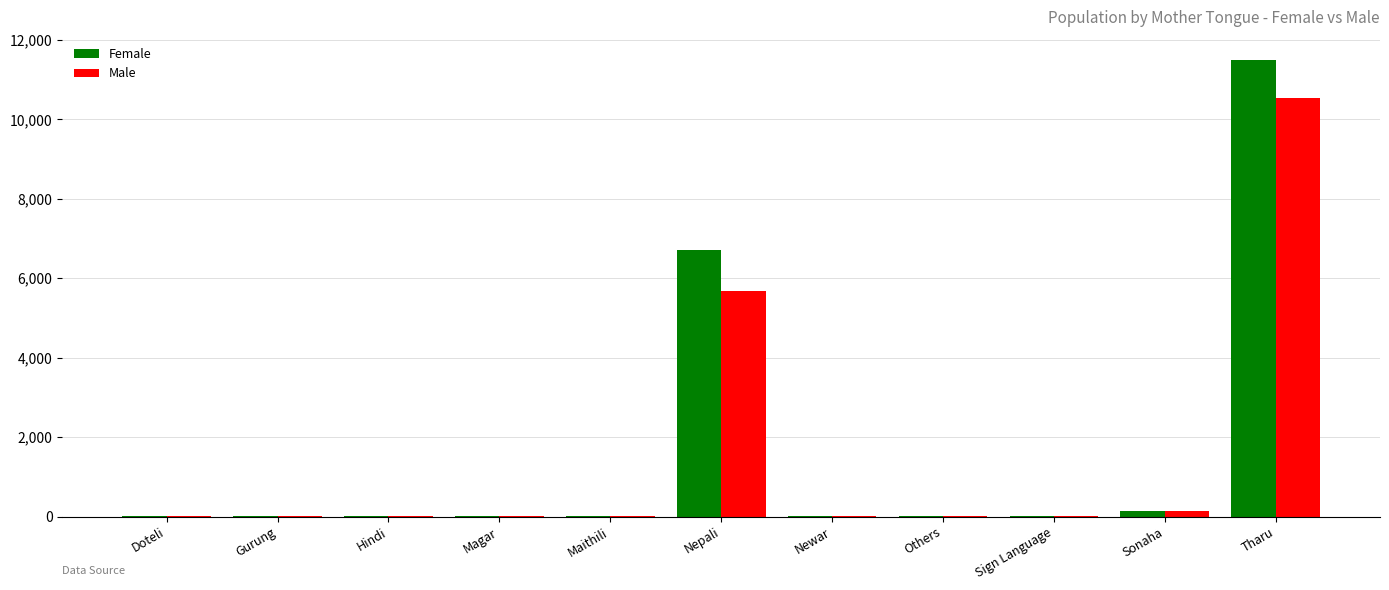

What is the maximum value shown in the chart?

11501